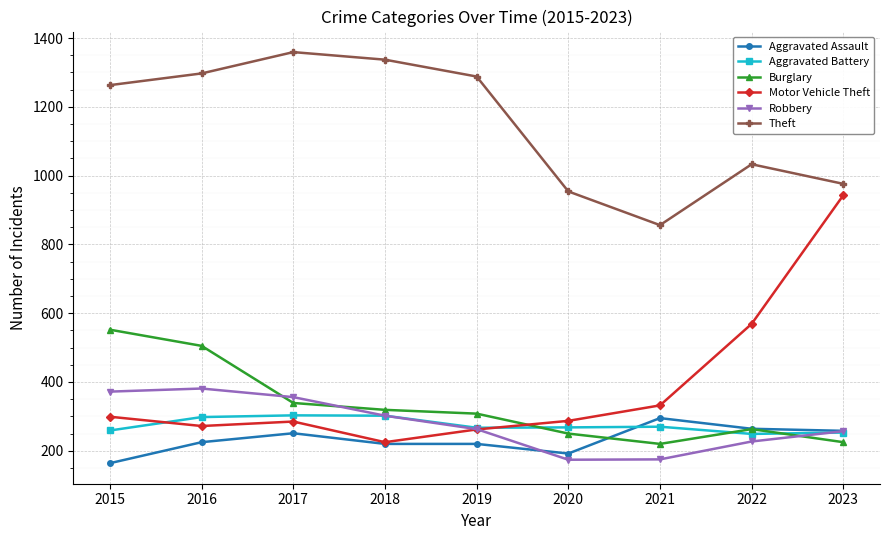

What are all the series names shown in the legend?

Aggravated Assault, Aggravated Battery, Burglary, Motor Vehicle Theft, Robbery, Theft